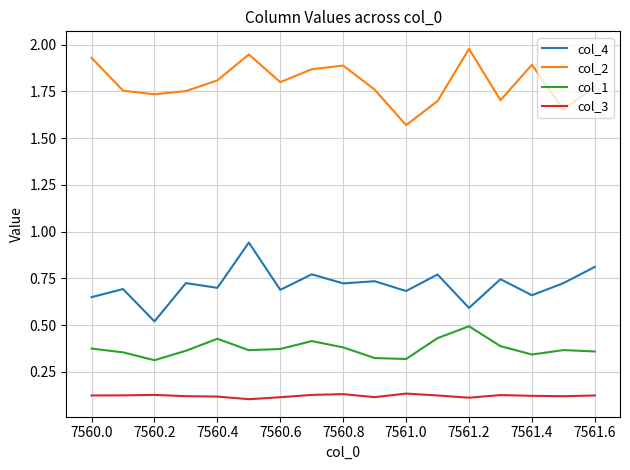

True or false: col_3 and col_2 cross at least once.

False